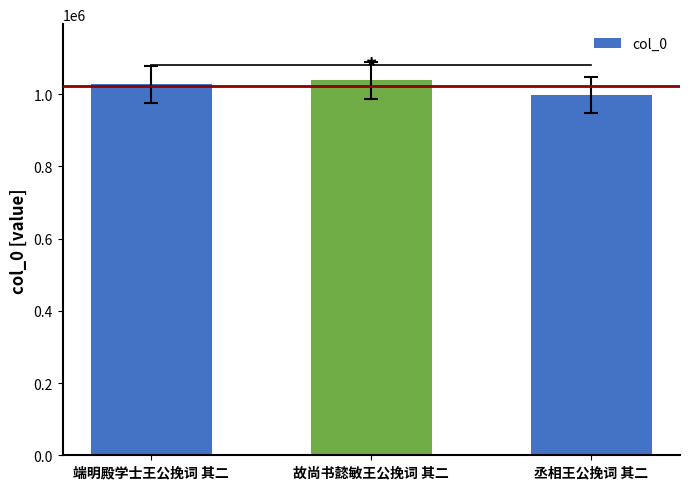

What is the label of the 1st bar from the right?

丞相王公挽词 其二